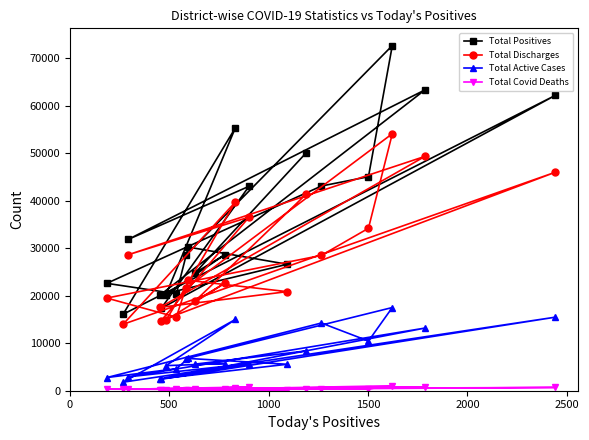

What is the greatest value displayed?

72677